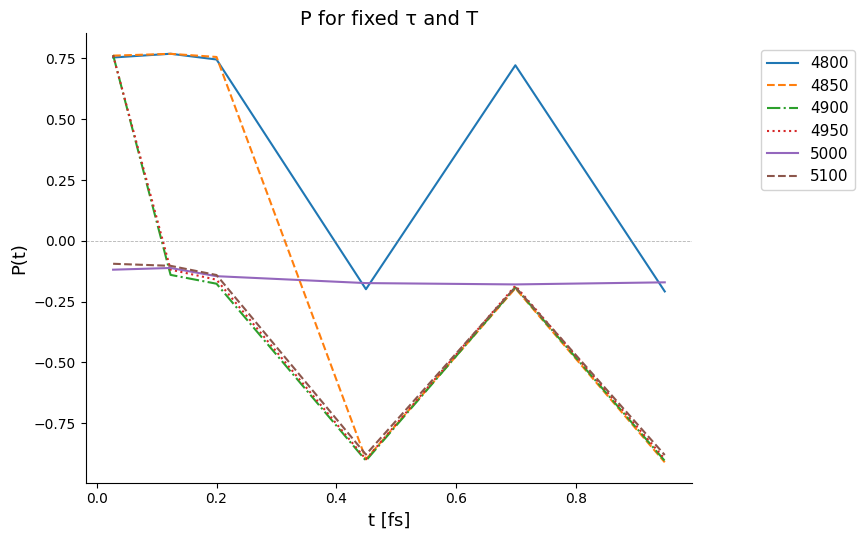

True or false: 4800 and 5100 intersect in this chart.

False